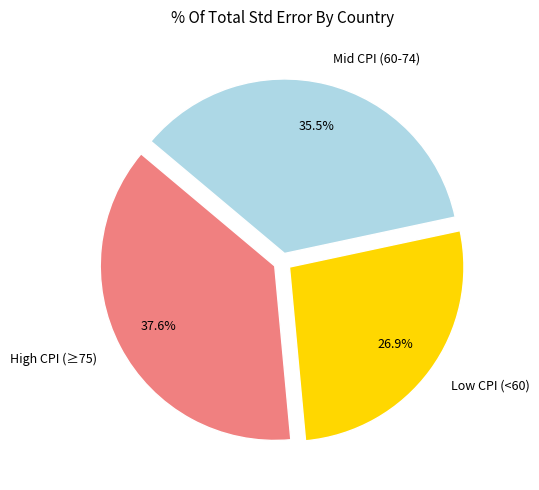

Is the sum of Mid CPI (60-74) and High CPI (≥75) greater than half?

Yes